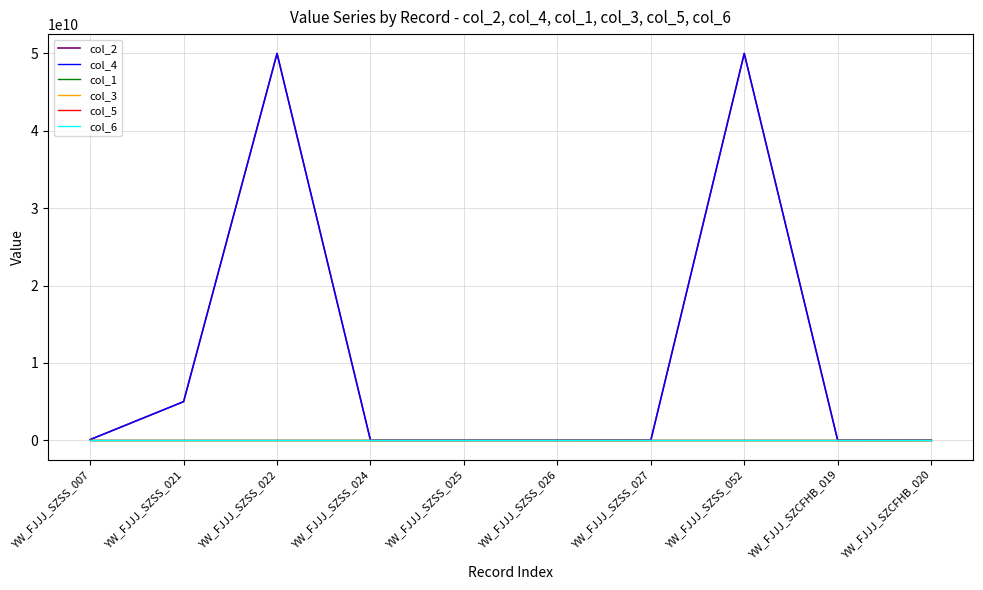

True or false: col_3 and col_5 cross at least once.

False